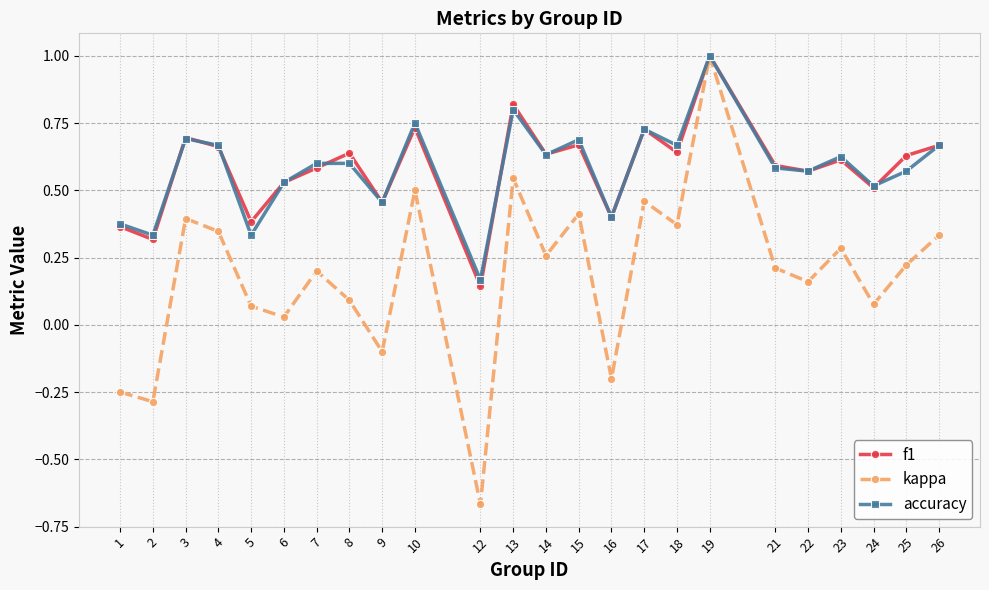

What is the maximum value for f1?

1.0